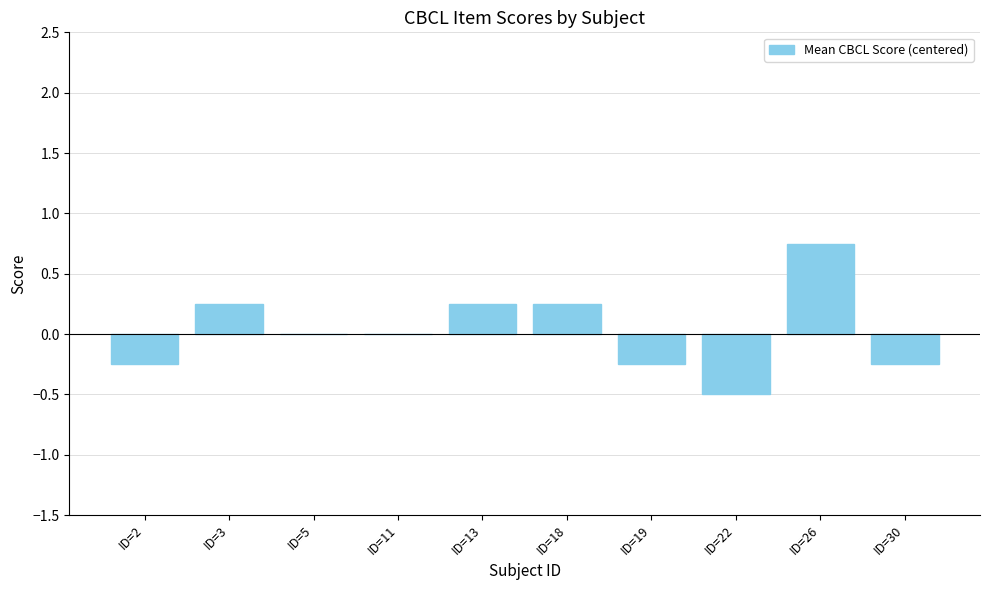

The chart shows a value of 0.1 at ID=3. True or false?

False